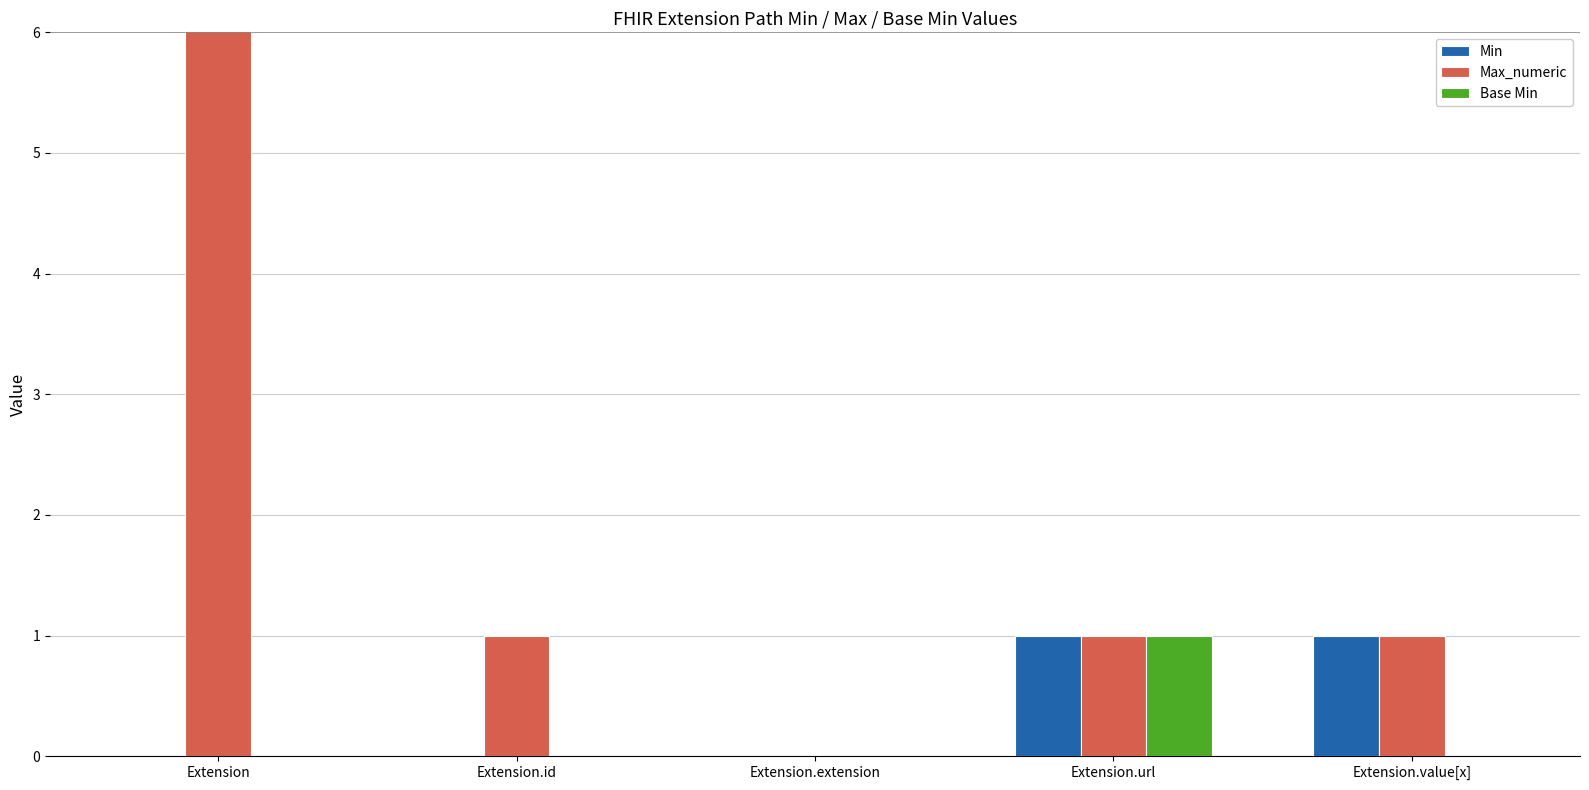

Which series has the largest range (max minus min)?

Max_numeric